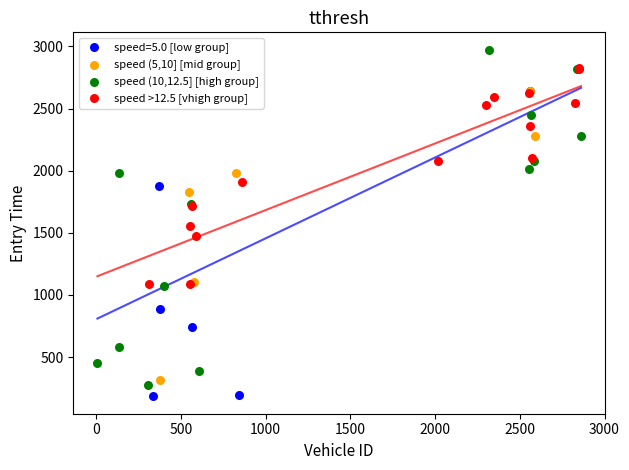

Which series has the widest spread of Y values?

speed (10,12.5] [high group]